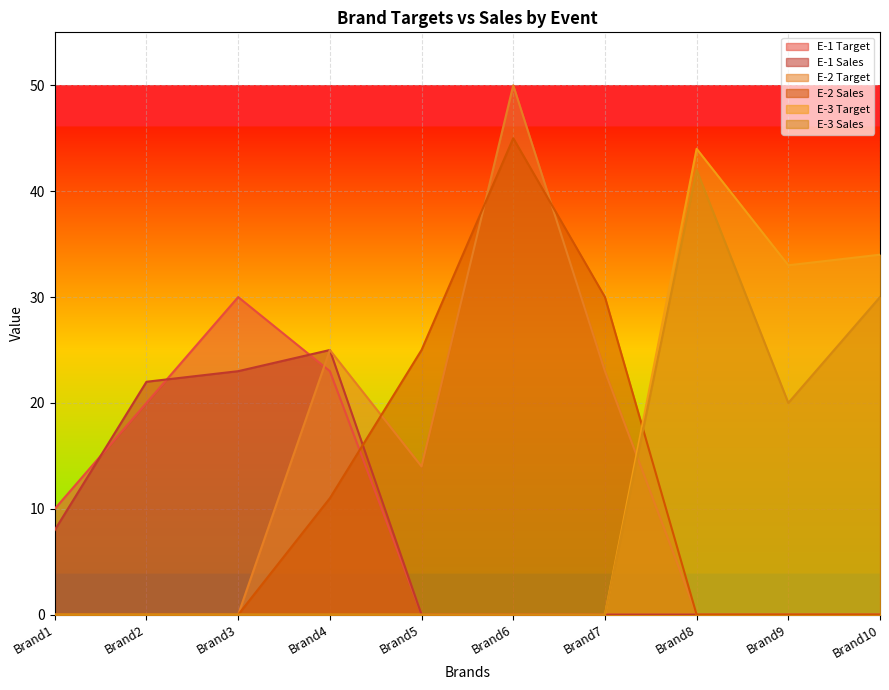

The value of E-1 Sales at Brand2 is 15. True or false?

False